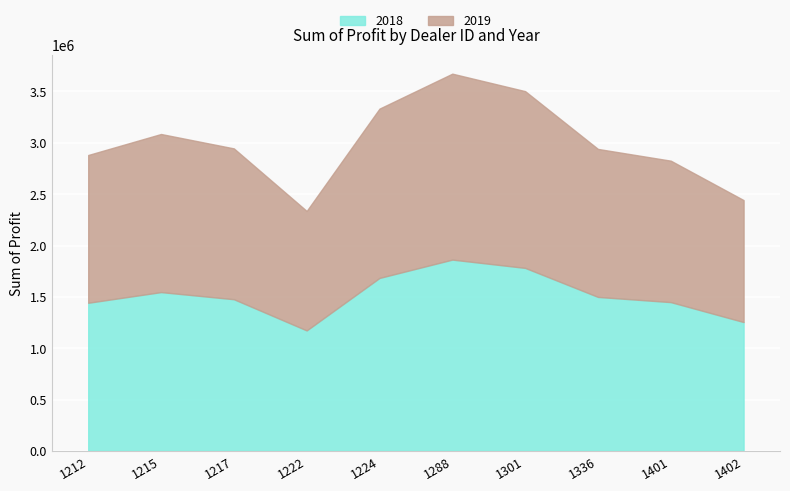

Count the number of data series in this chart.

2